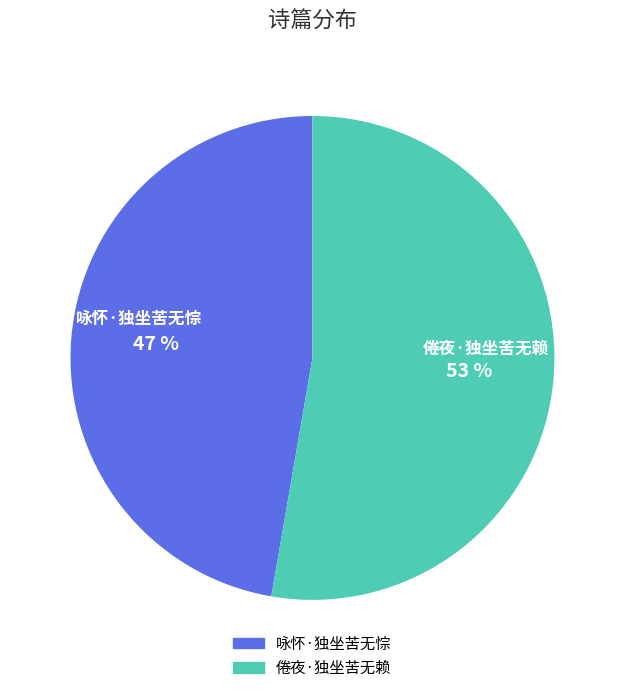

What is the ratio of the value at 倦夜·独坐苦无赖 to the value at 咏怀·独坐苦无悰?

1.1